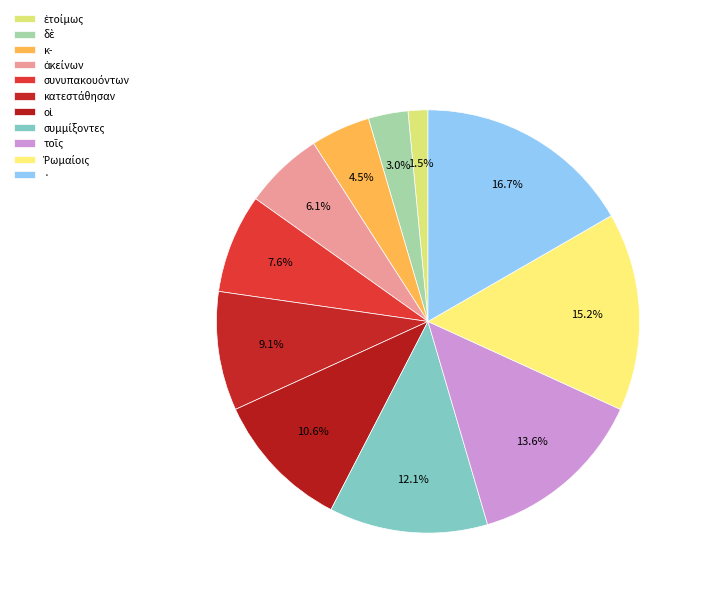

To the nearest percent, what percentage of the pie is ἑτοίμως?

2%